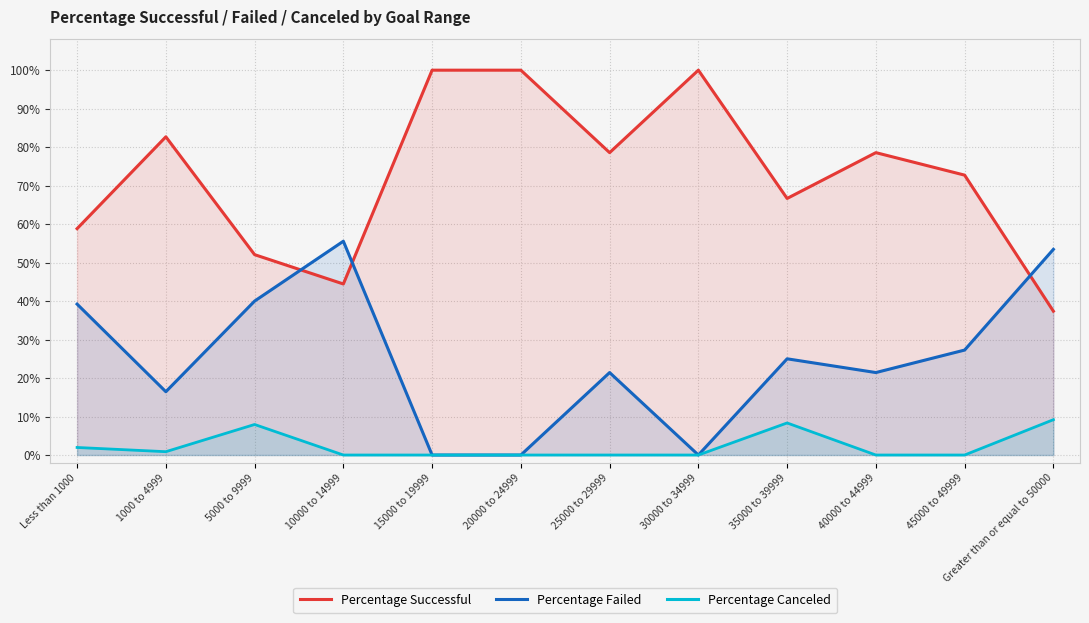

Rank the categories by Percentage Failed value from highest to lowest.

10000 to 14999, Greater than or equal to 50000, 5000 to 9999, Less than 1000, 45000 to 49999, 35000 to 39999, 25000 to 29999, 40000 to 44999, 1000 to 4999, 15000 to 19999, 20000 to 24999, 30000 to 34999